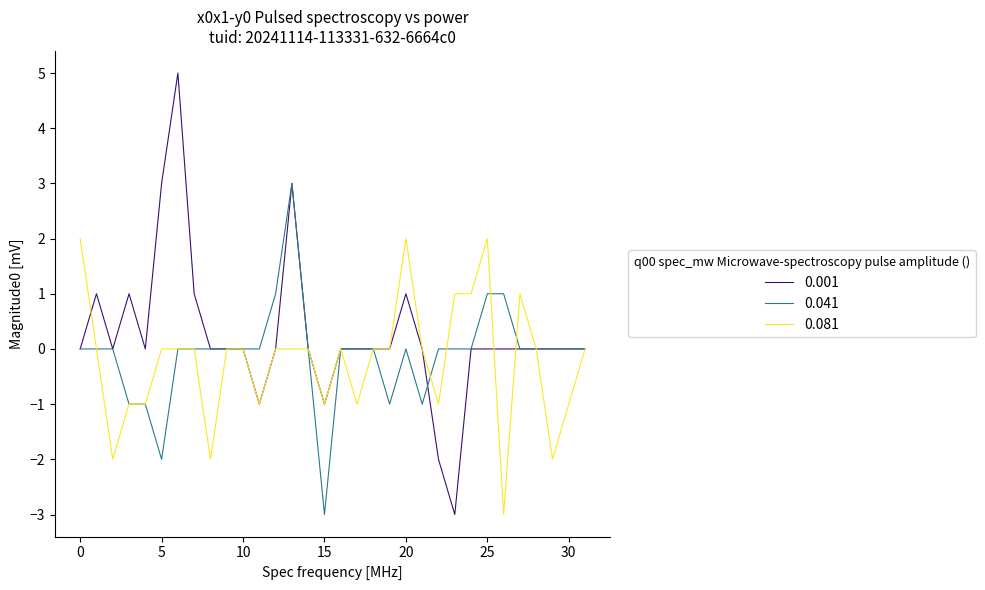

What is the greatest value displayed?

5